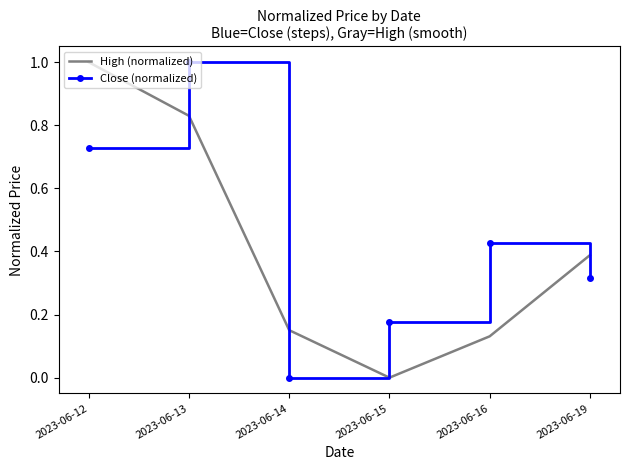

How many series are shown in this chart?

2